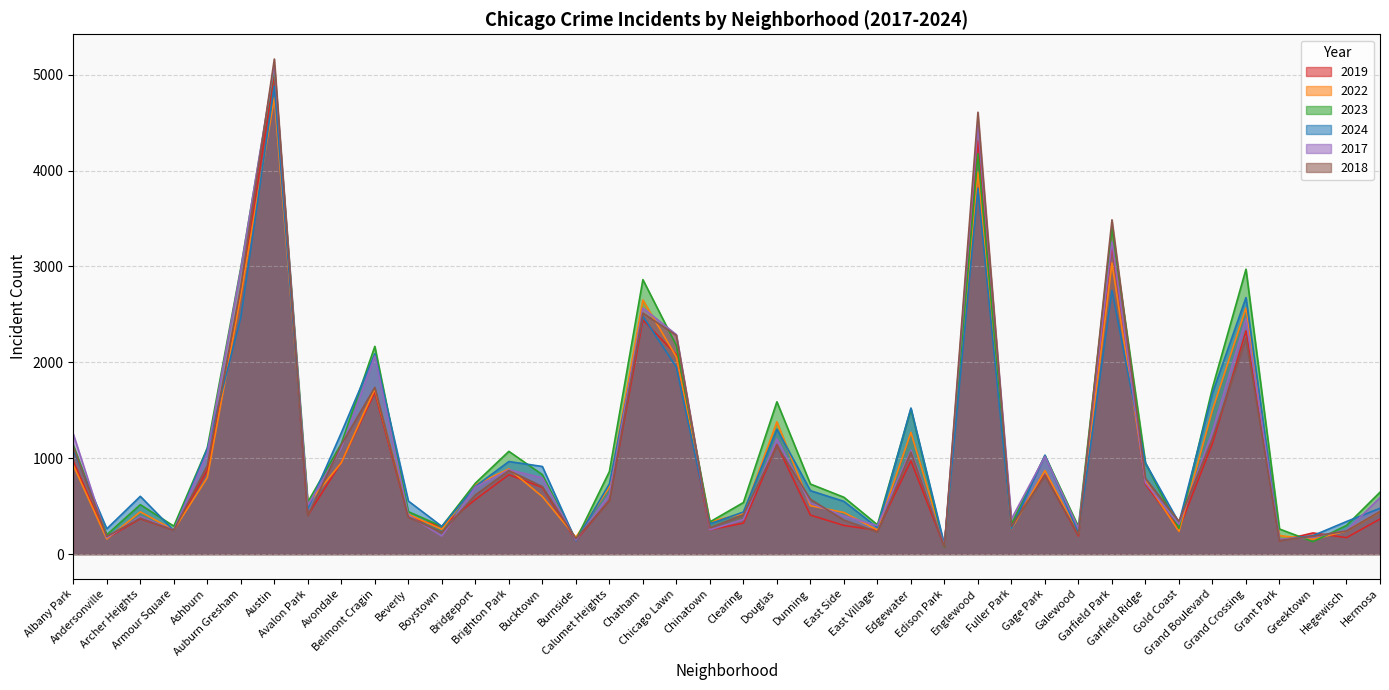

How many lines are shown in the chart?

6